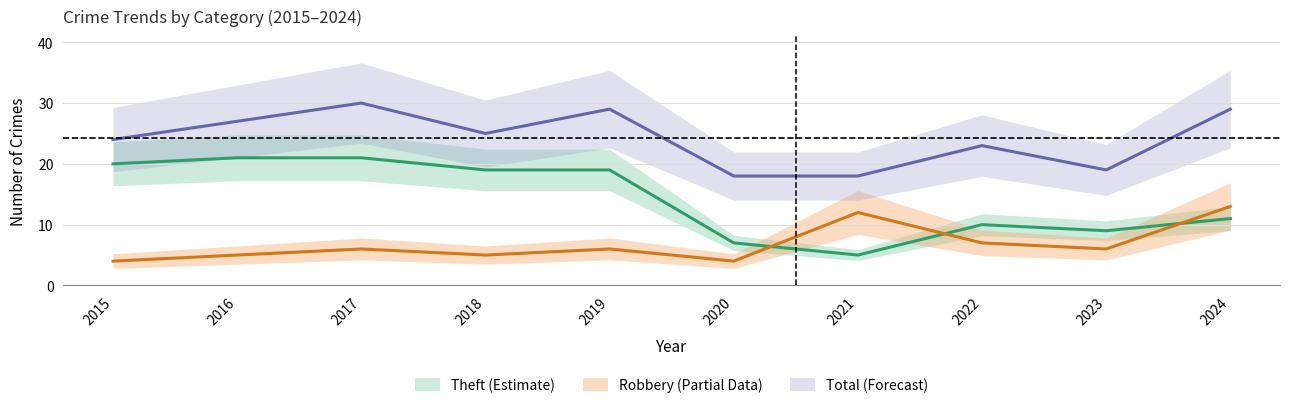

True or false: Total and Robbery cross at least once.

False